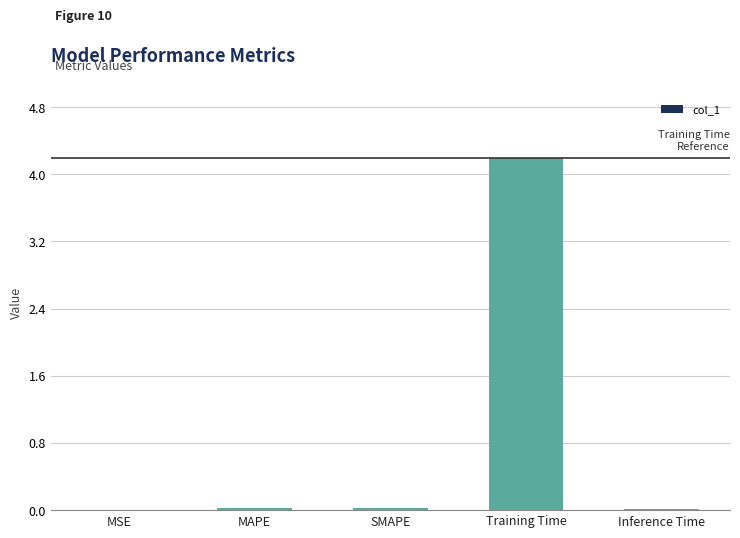

At which category does the chart reach its peak across all series?

Training Time